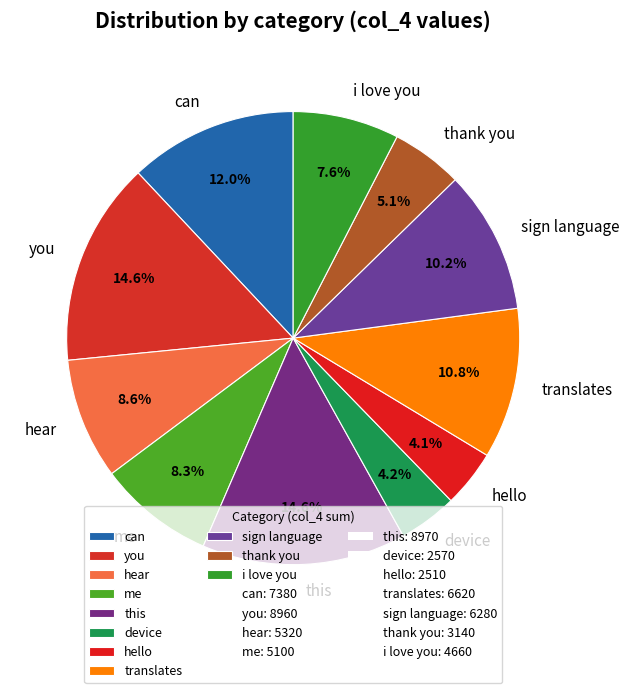

Between me and sign language, which is larger?

sign language